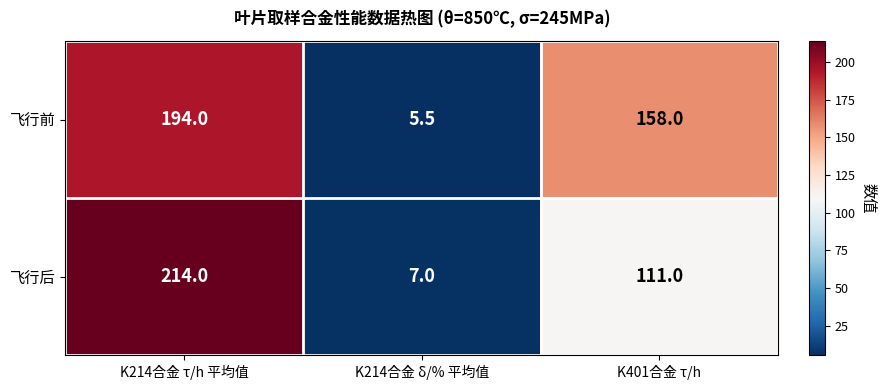

What is the difference between the highest and lowest values at K214合金 δ/% 平均值?

1.5